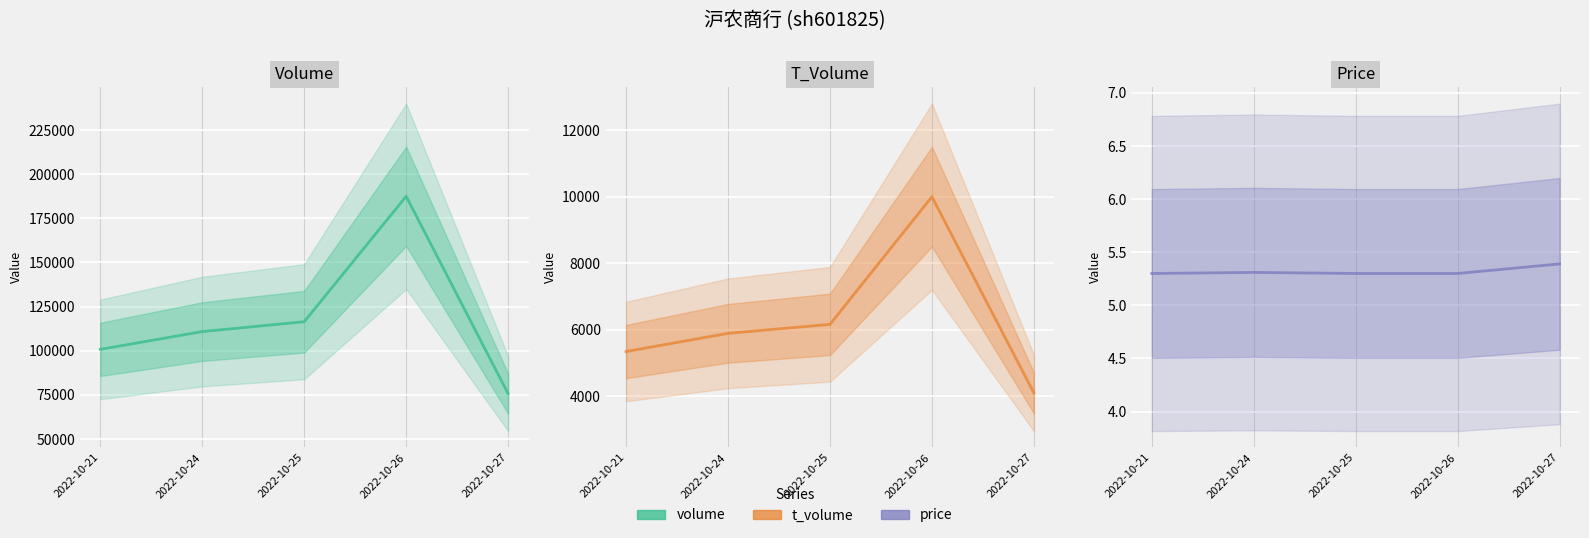

Which series has the largest range (max minus min)?

volume